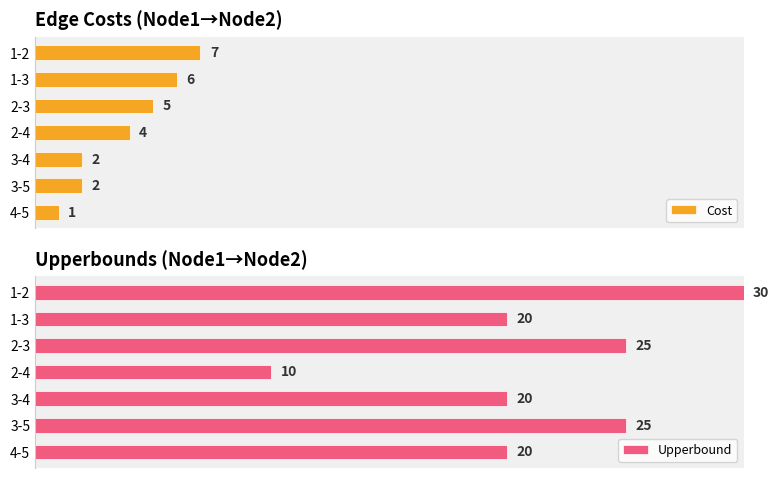

Which category has the highest value in the Upperbound series?

1-2